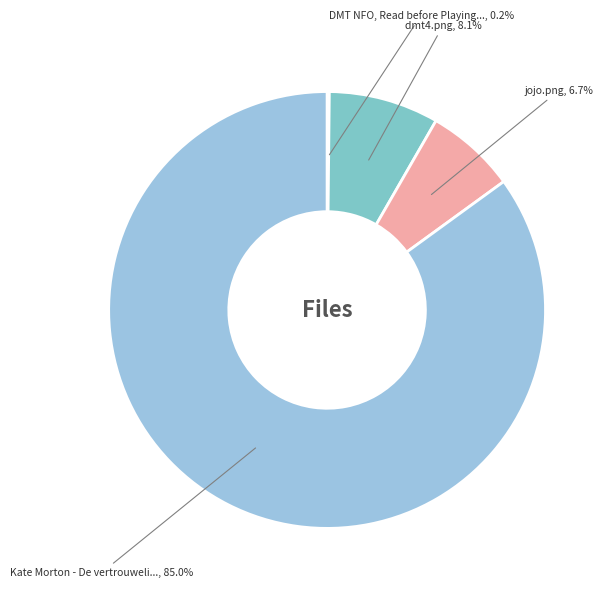

What is the largest slice in the pie chart?

Kate Morton - De vertrouweling.epub